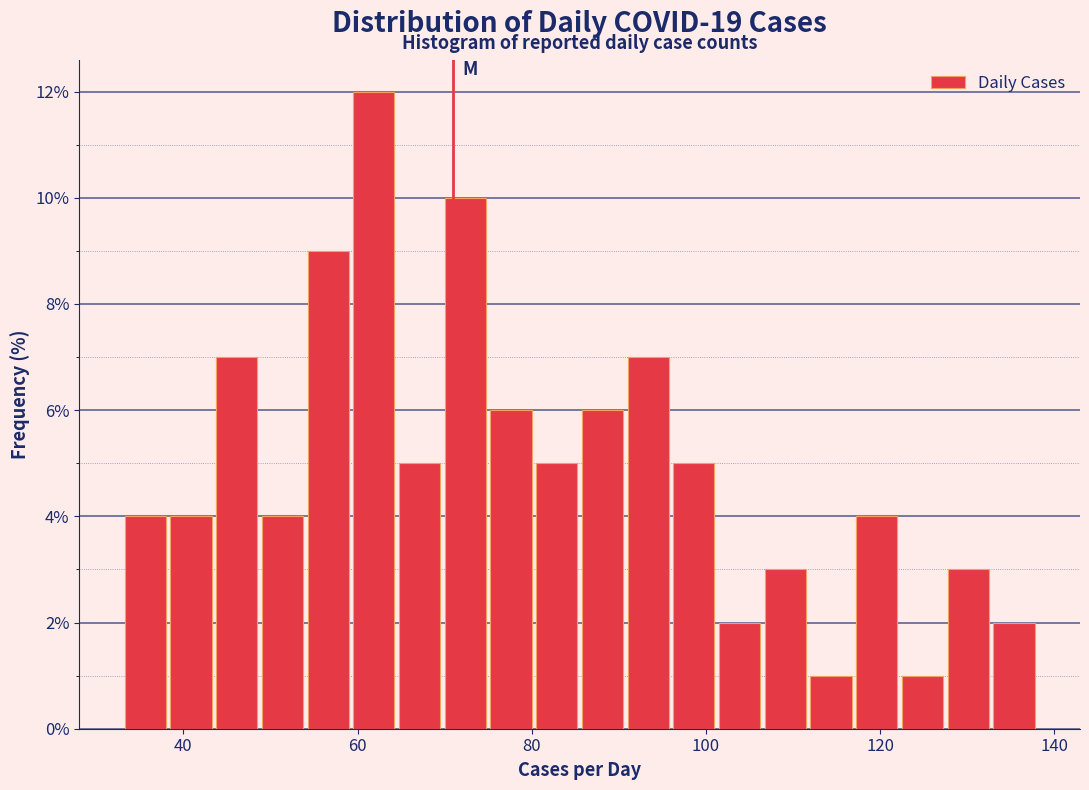

Read against the x-axis, roughly where is the centre of the tallest bar?

62